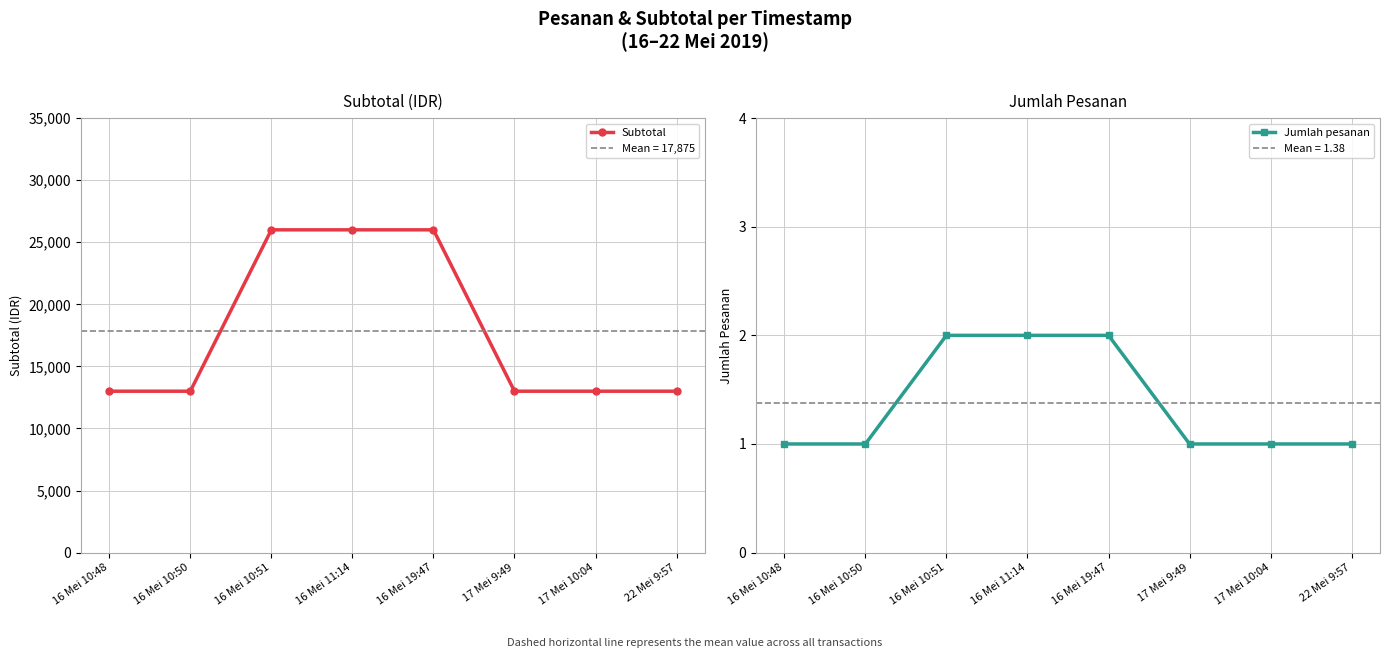

At 16 Mei 10:51, list the series in order from smallest to largest.

Jumlah pesanan, Subtotal